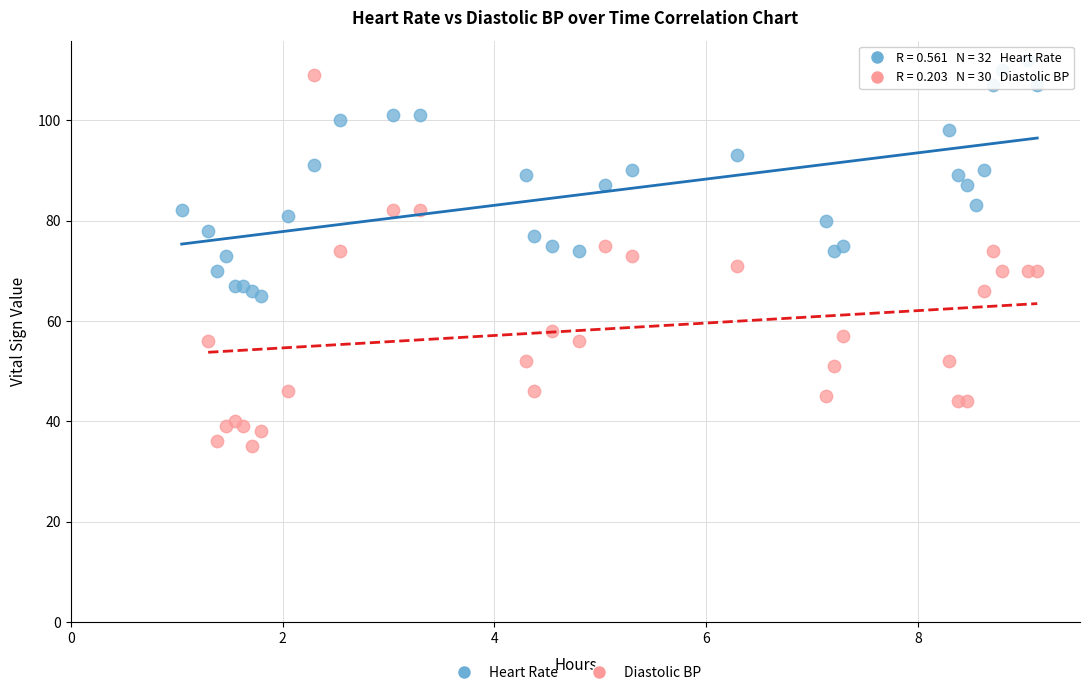

Which series contains the lowest Y value?

Diastolic BP